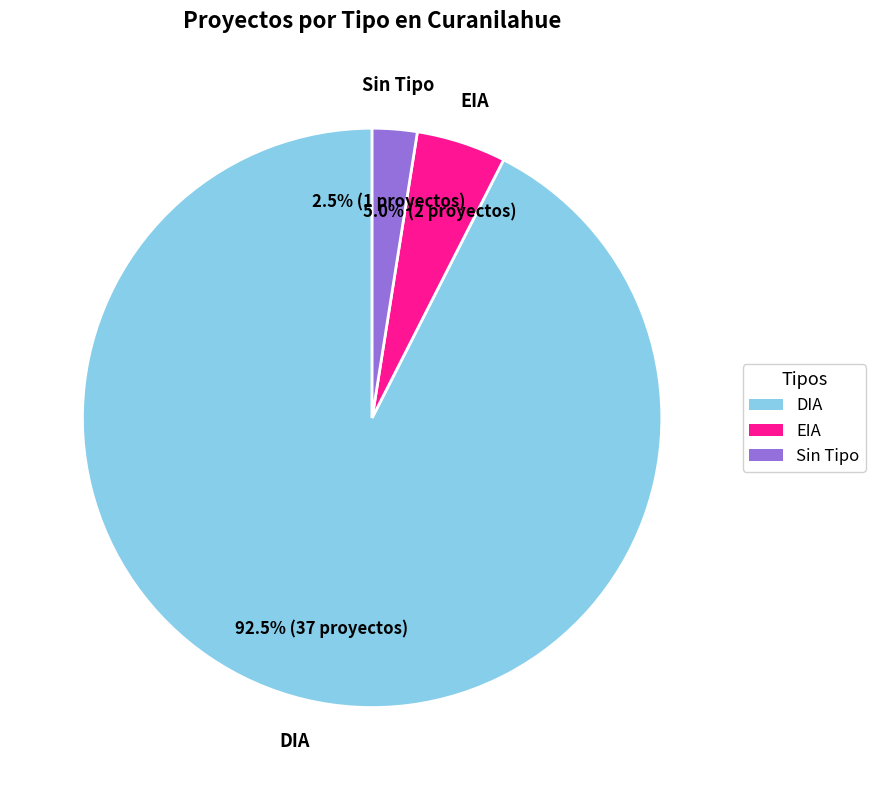

Does any single category account for the majority?

Yes